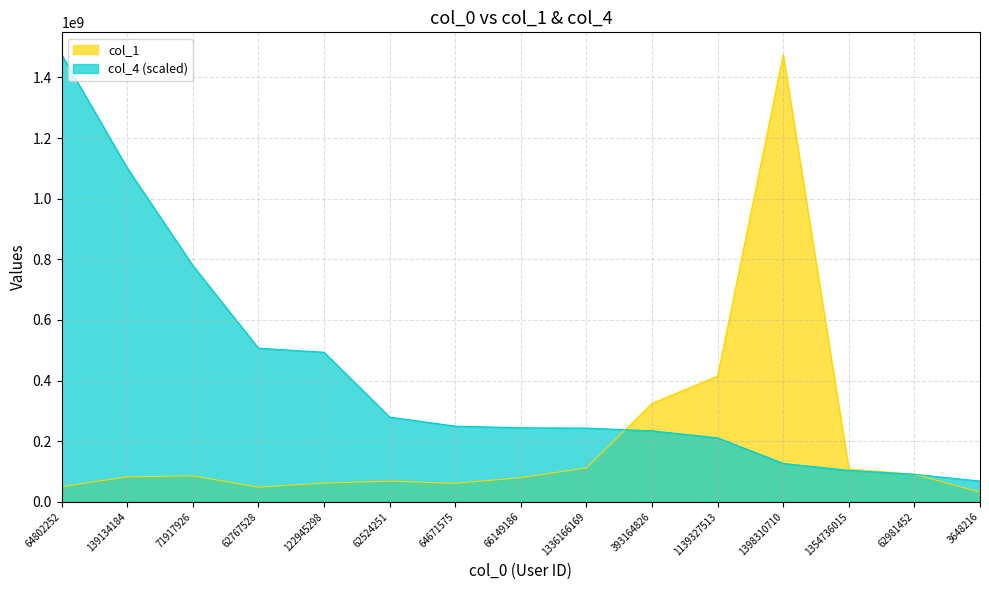

True or false: col_4 has more than 2 interior local peaks.

False